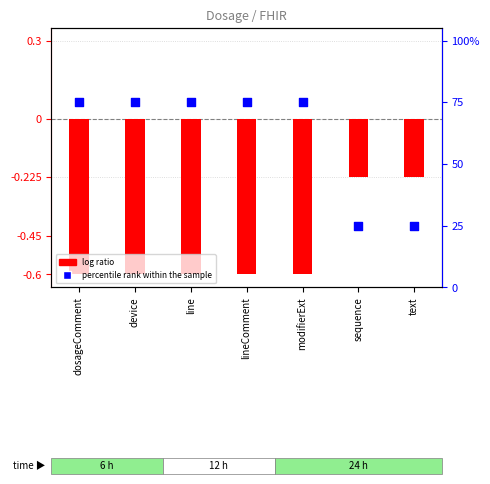

What are all the series names shown in the legend?

log ratio, percentile rank within the sample